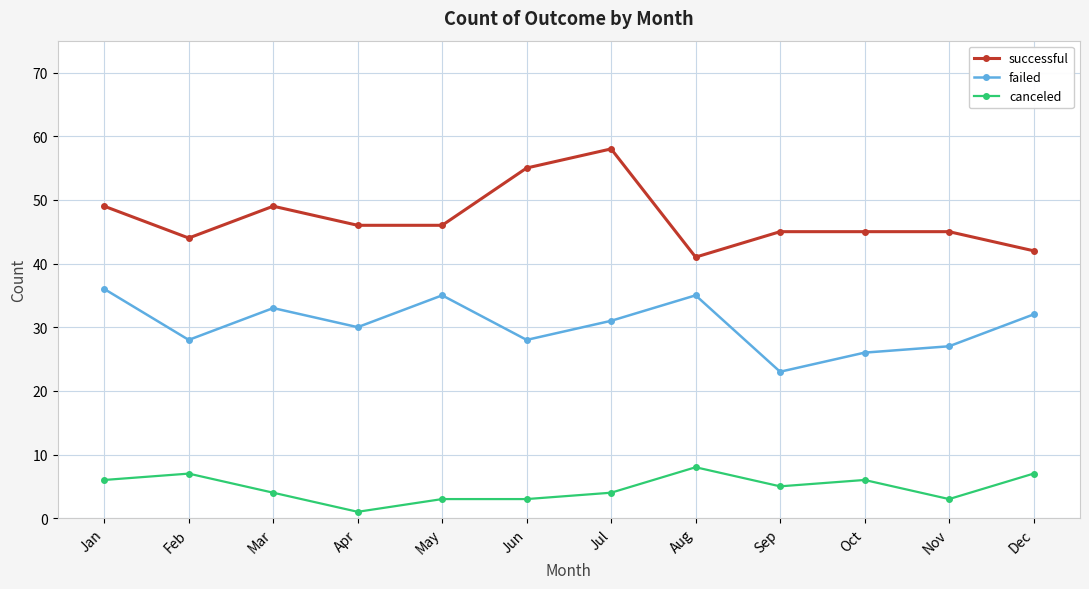

What is the sum of all canceled values?

57